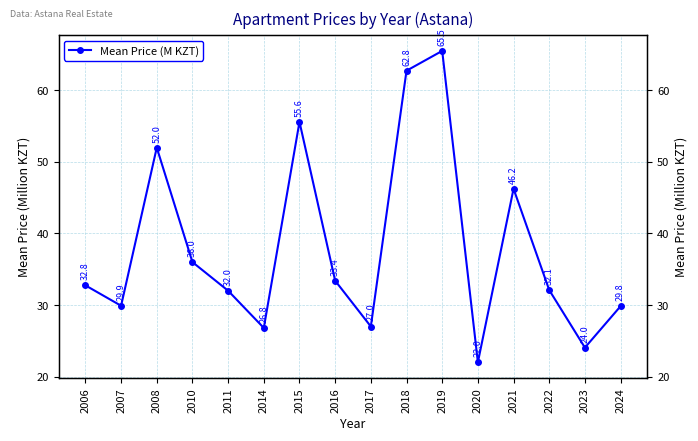

The chart shows a value of 27.0 at 2017. True or false?

True